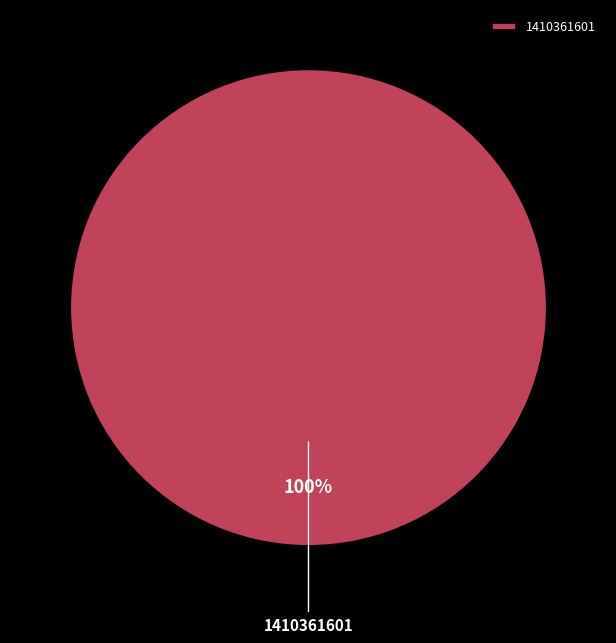

Rank the categories by value from lowest to highest.

1410361601